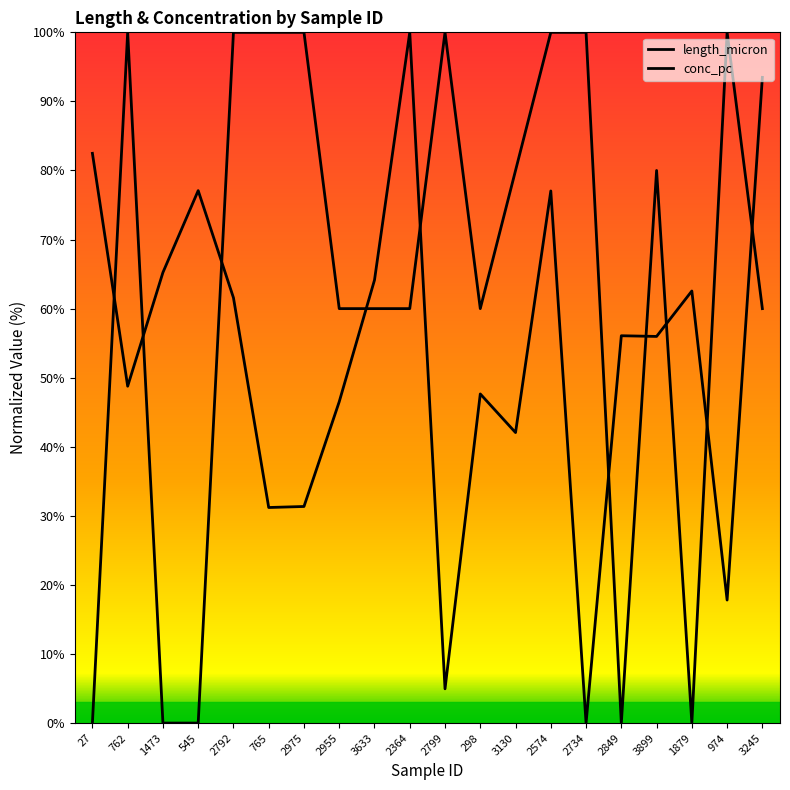

Is this an area chart (filled region under the line)?

No